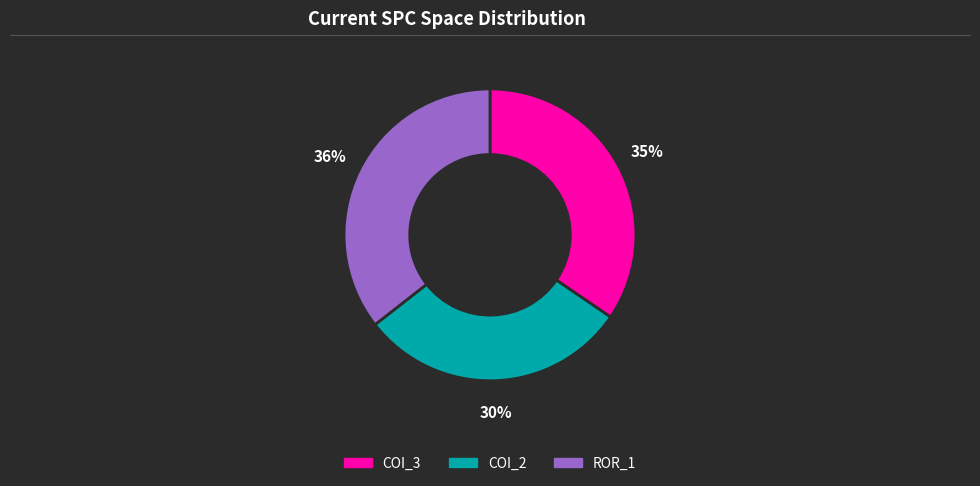

Is there any slice that represents more than half of the pie?

No